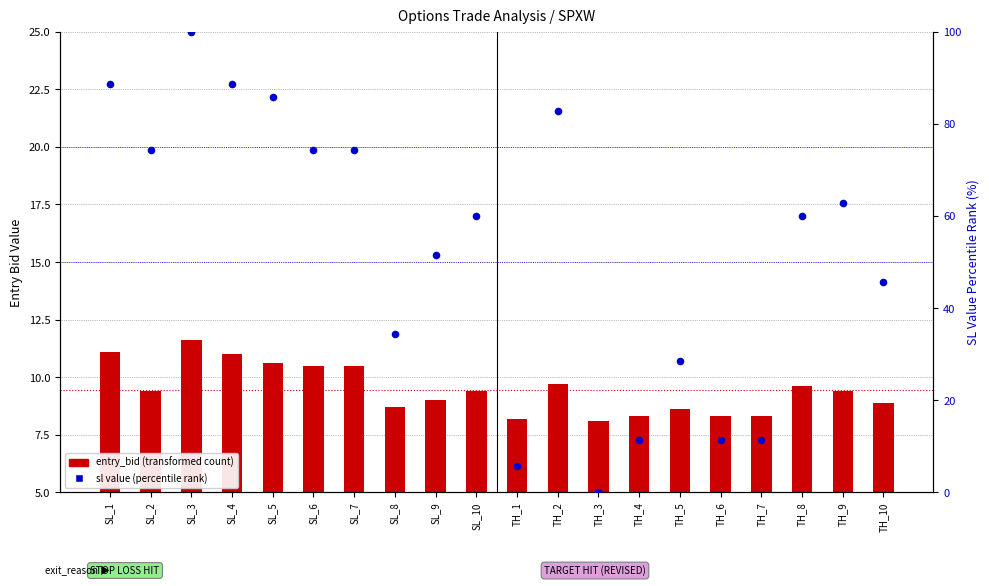

Which series reaches the maximum Y coordinate?

sl value (percentile rank)